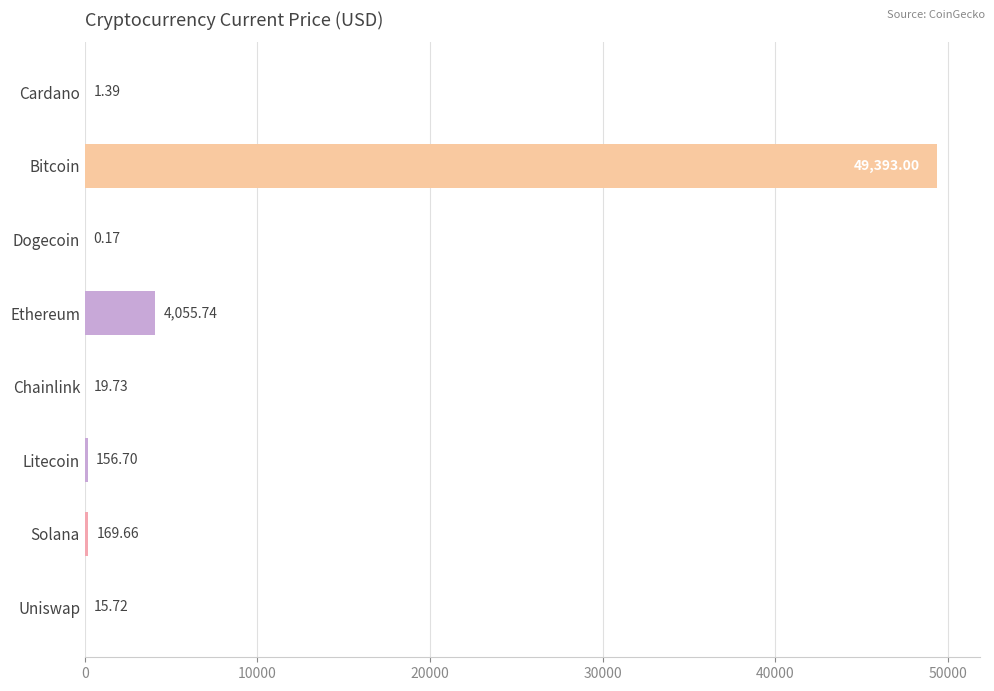

Between Solana and Ethereum, which is larger?

Ethereum